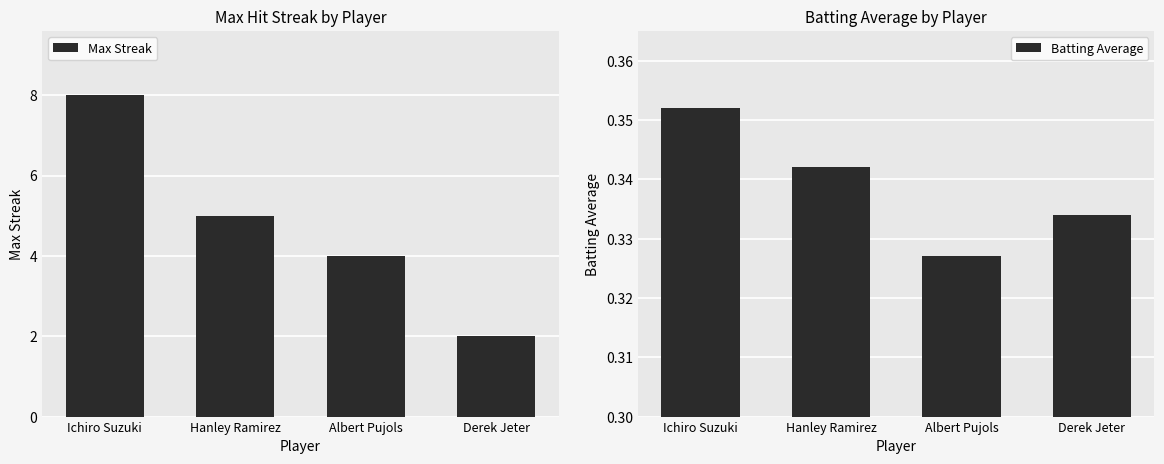

How many bars are there in total?

8